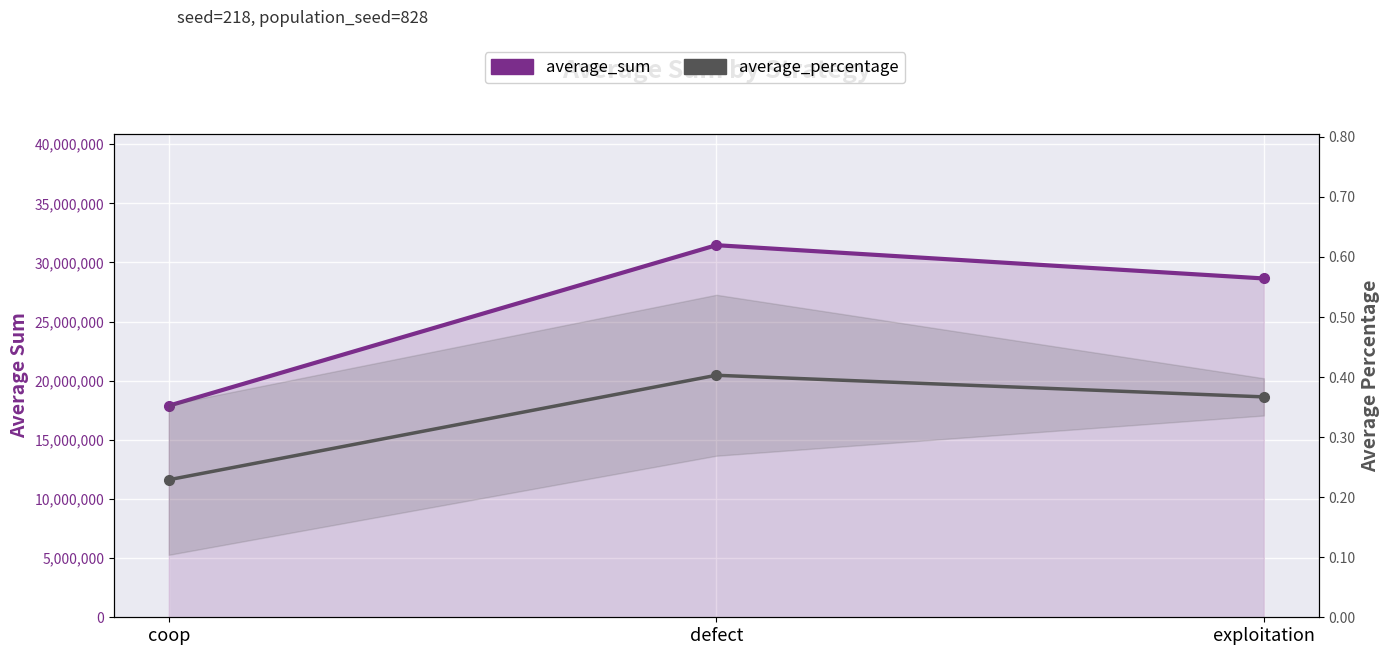

List the series in order of their peak value, highest first.

average_sum, average_percentage